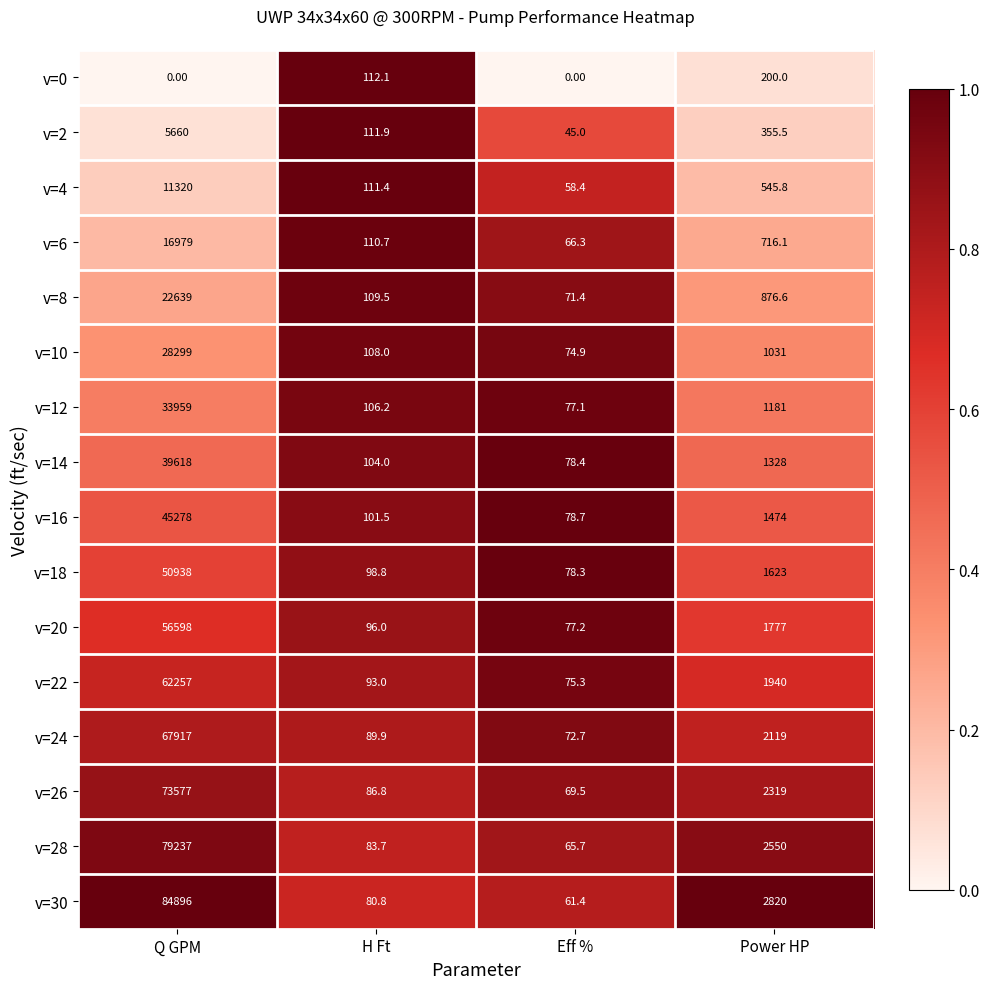

What is the difference between the maximum and minimum values in the v=14 series?

39539.6